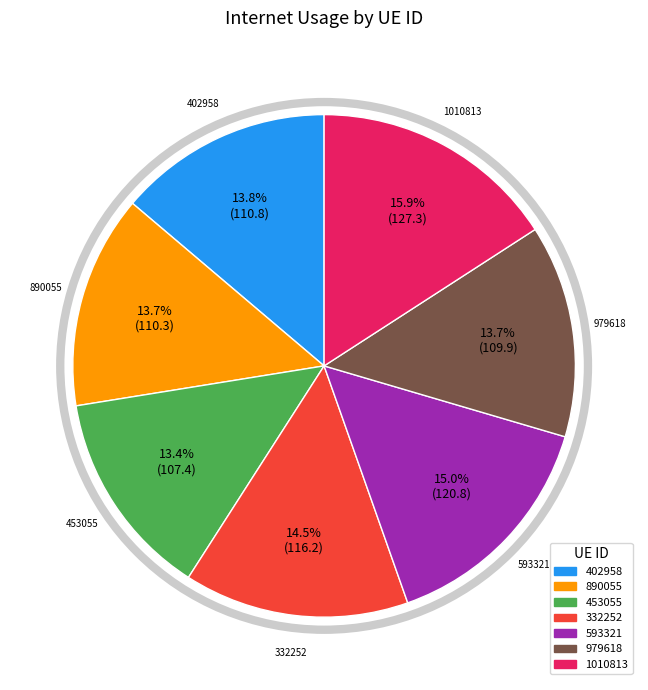

What is the ratio of the value at 453055 to the value at 890055?

1.0